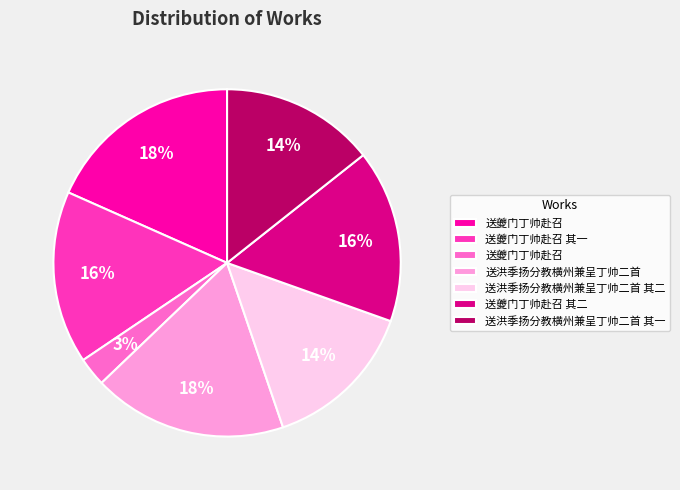

To the nearest percent, what is the average slice percentage?

14%